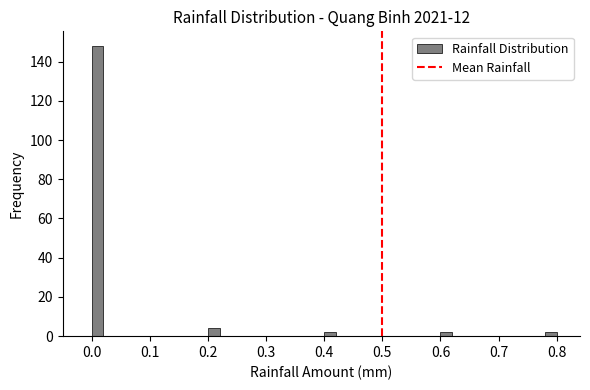

Read against the x-axis, roughly where is the centre of the tallest bar?

0.01